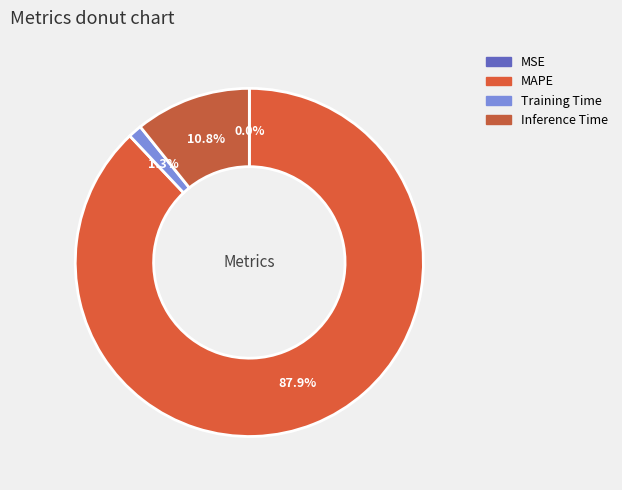

To the nearest percent, what percentage of the pie is MAPE?

88%